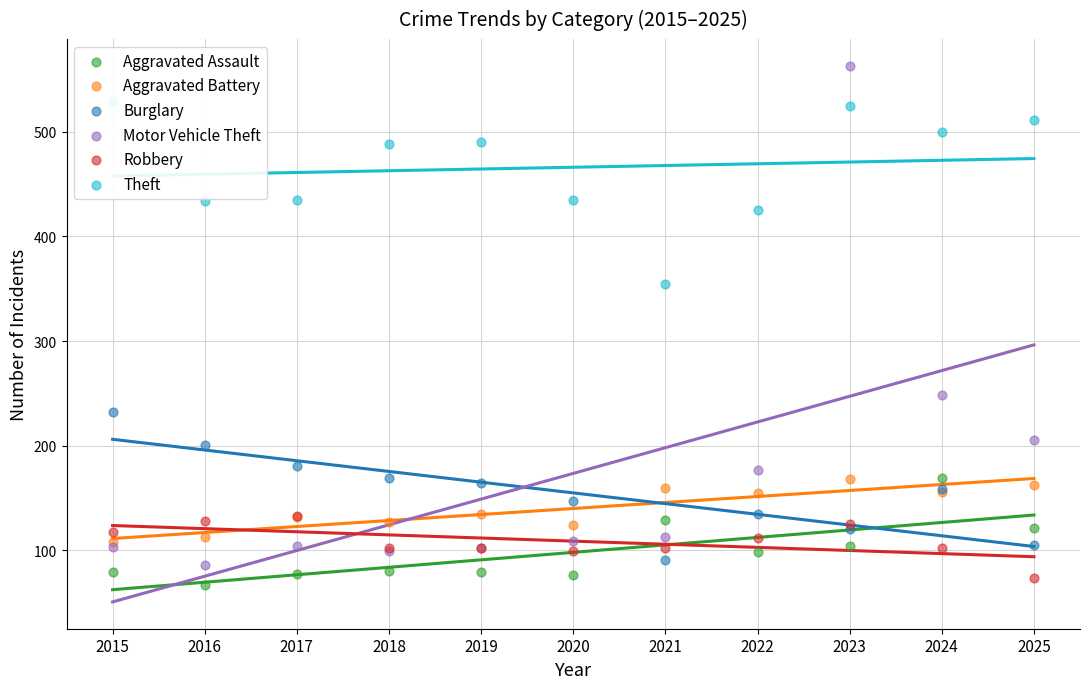

At how many categories does at least one series exceed 306?

11